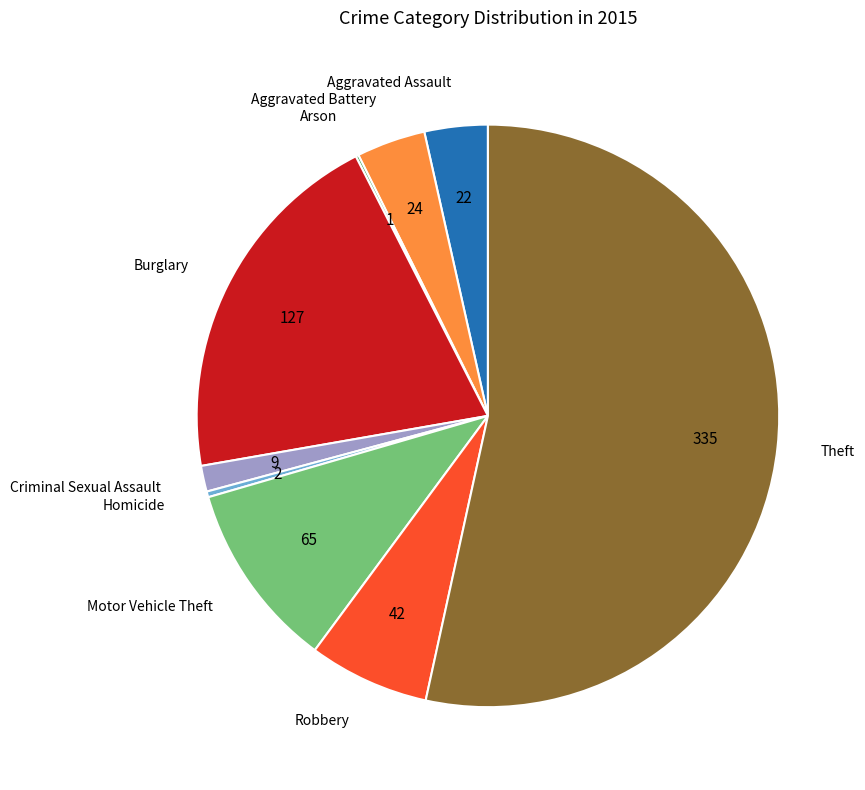

What is the majority slice?

Theft